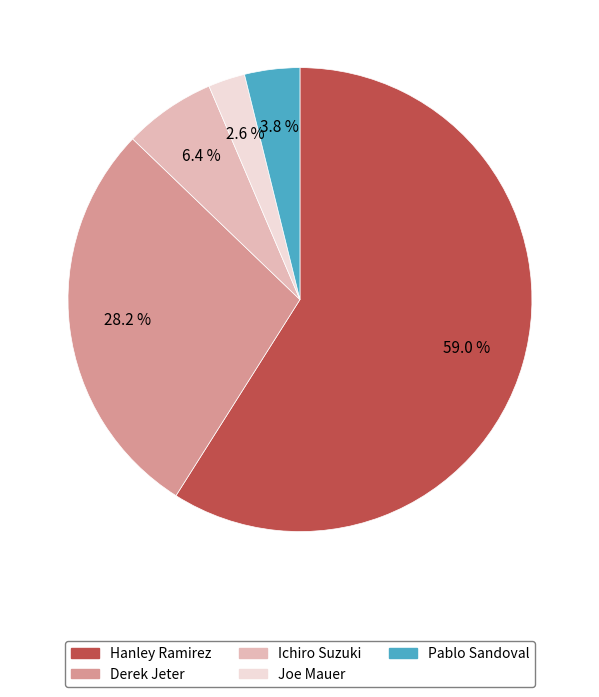

Is the sum of Pablo Sandoval and Hanley Ramirez greater than half?

Yes